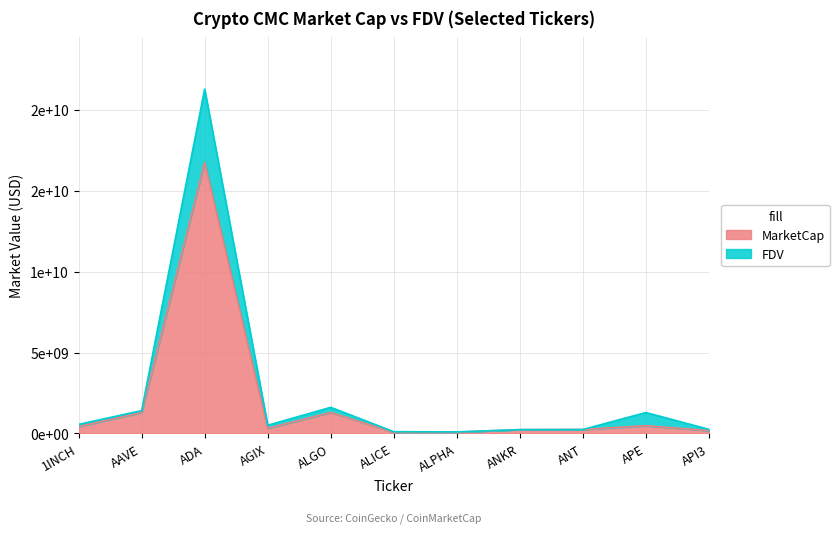

What are all the series names shown in the legend?

MarketCap, FDV